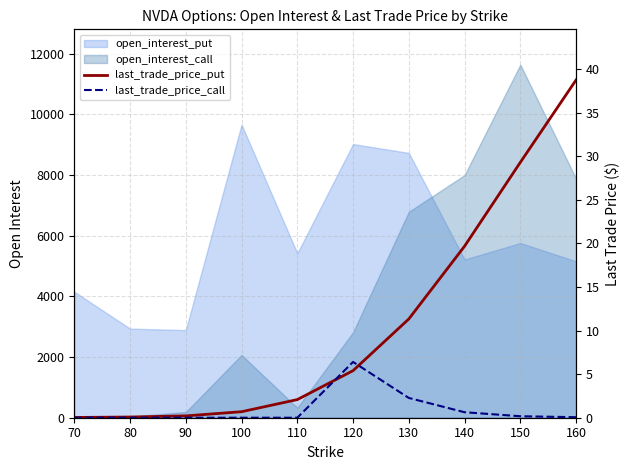

The value of last_trade_price_call at 140 is 0.8. True or false?

False